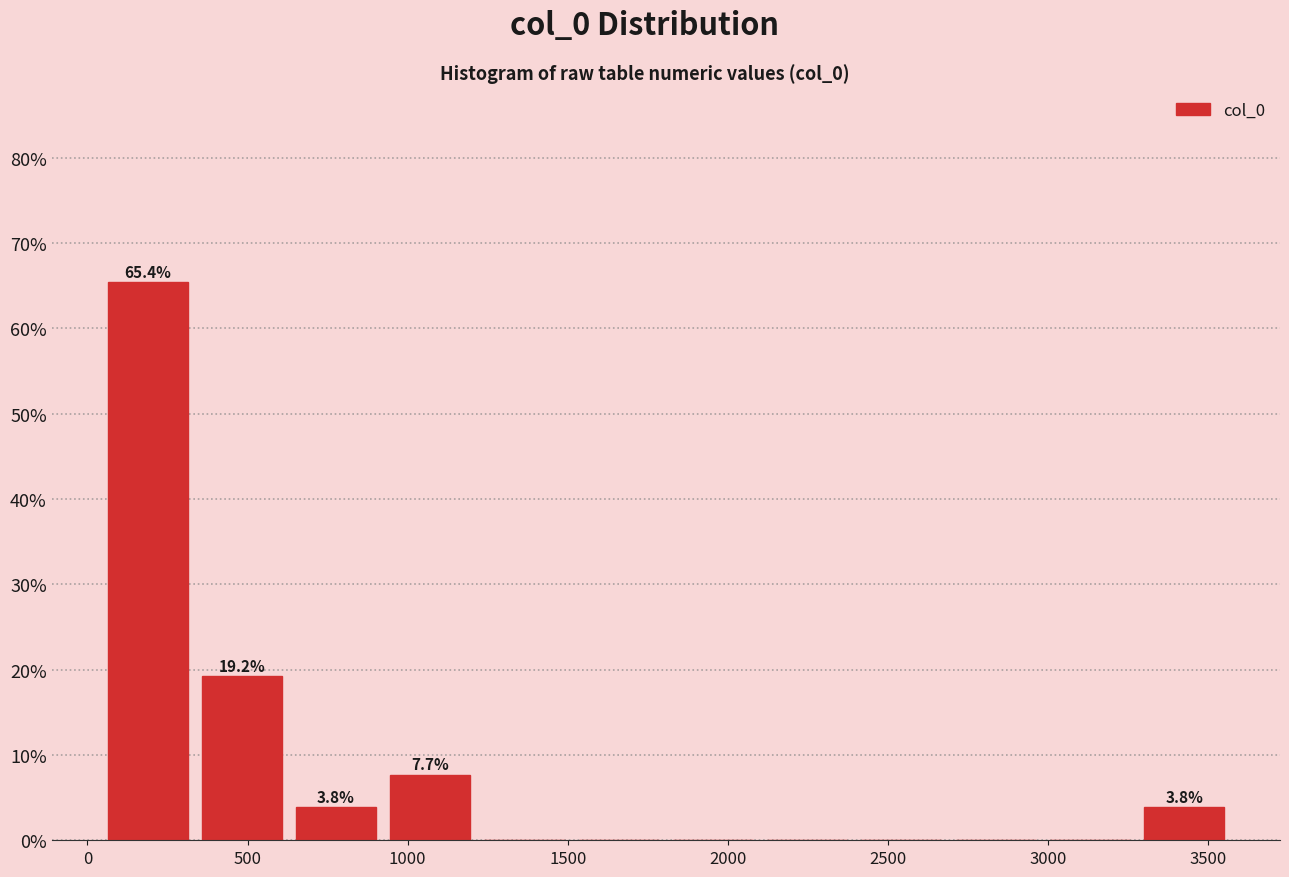

Which range on the x-axis has the tallest bar?

50 to 350